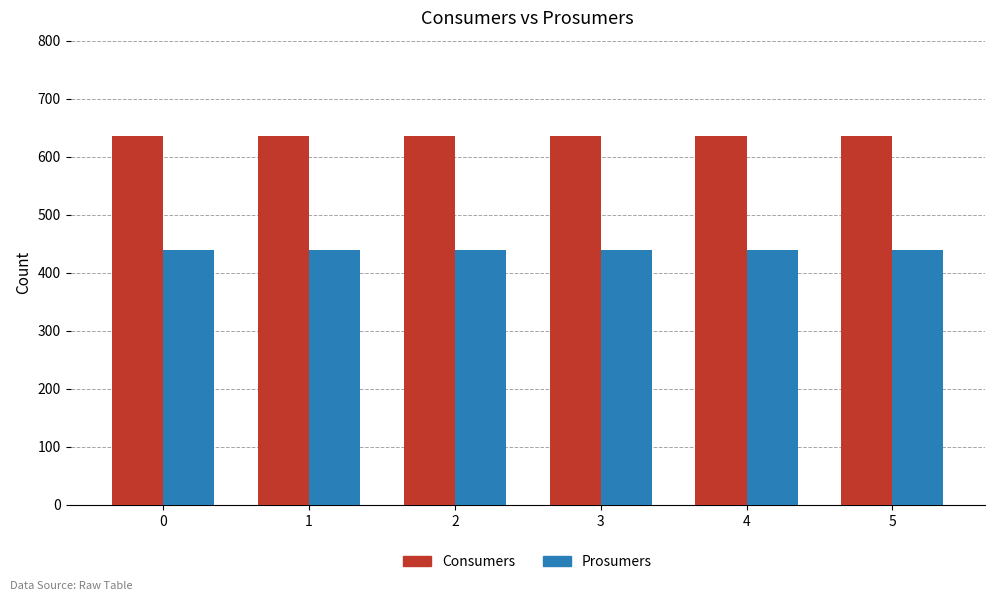

What is the value of the Prosumers bar at the 6th from the left?

440